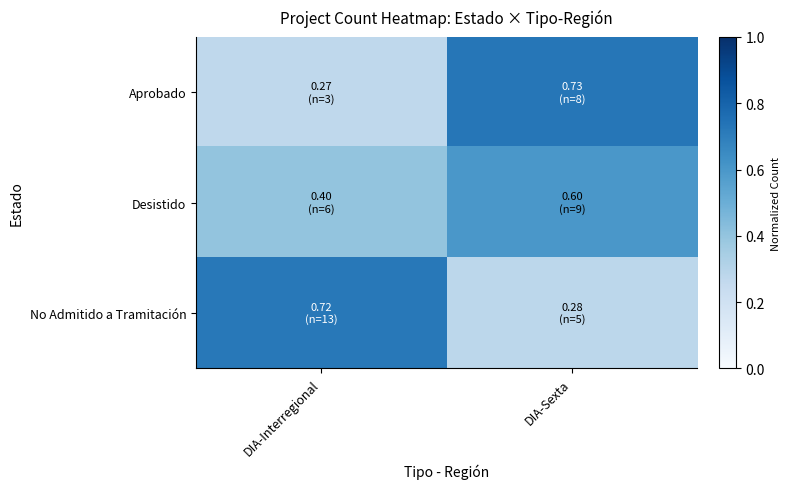

Which series has the largest range (max minus min)?

Aprobado